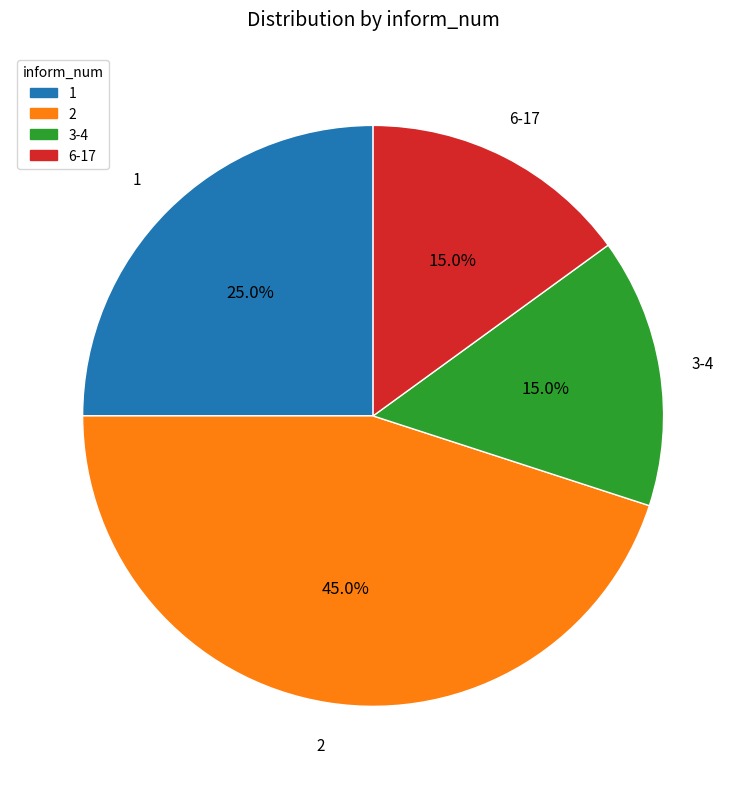

What is the ratio of the value at 2 to the value at 1?

1.8